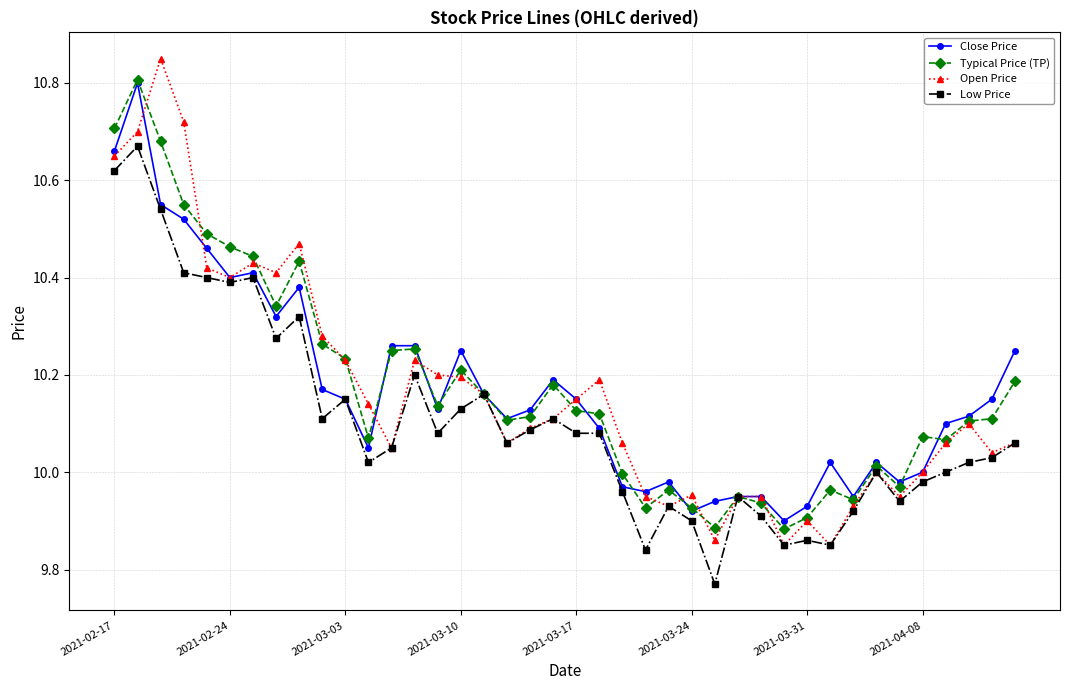

True or false: Typical Price (TP) has more than 0 points higher than both neighbors.

True